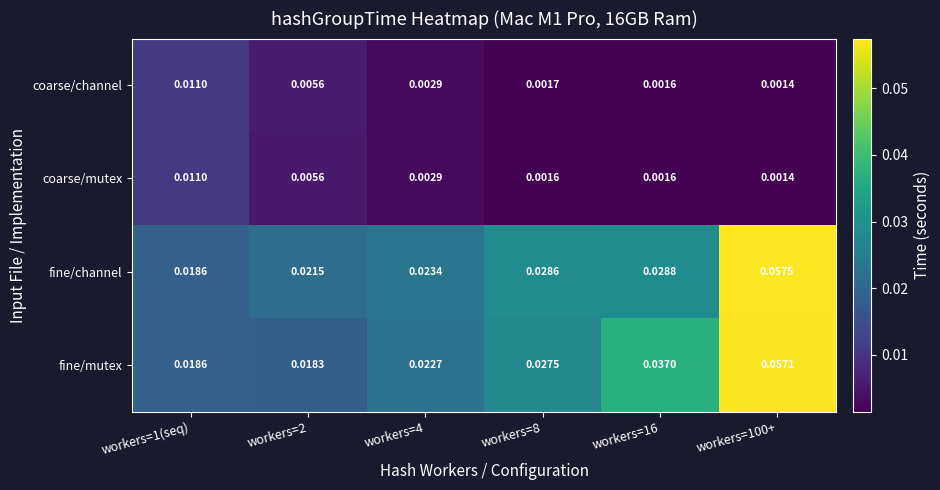

Is the value of fine/mutex at workers=16 greater than the value of fine/channel at workers=2?

Yes